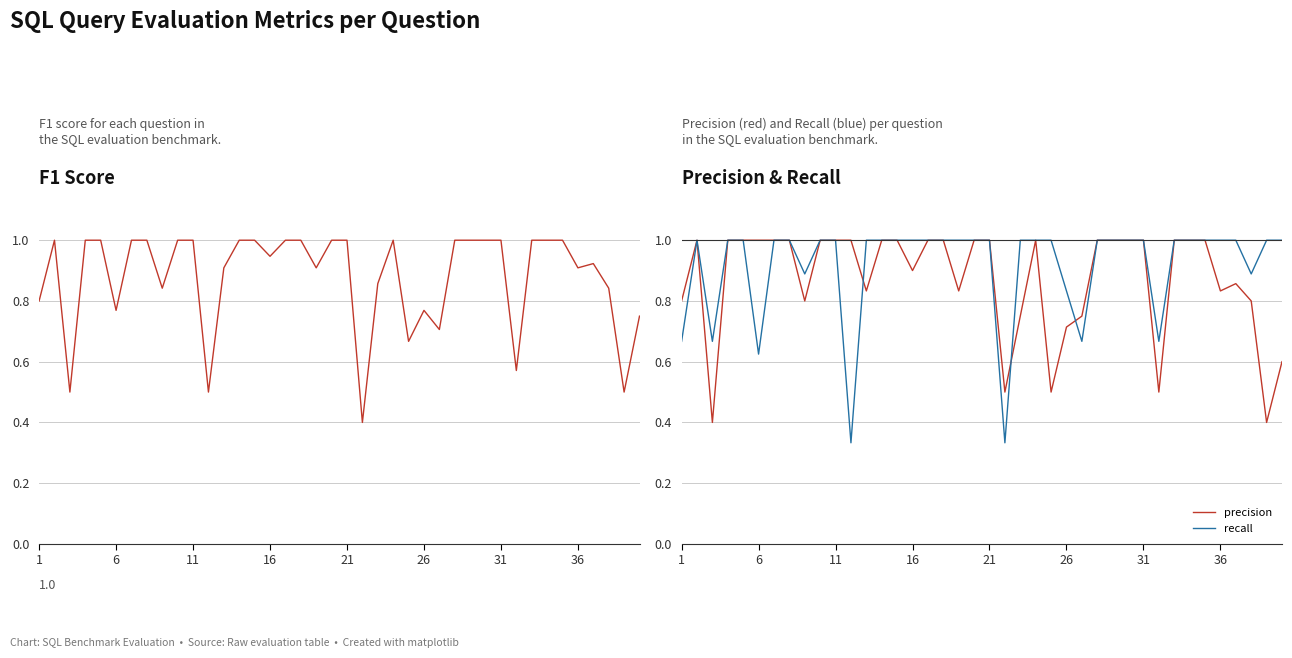

What is the highest value of the precision series?

1.0